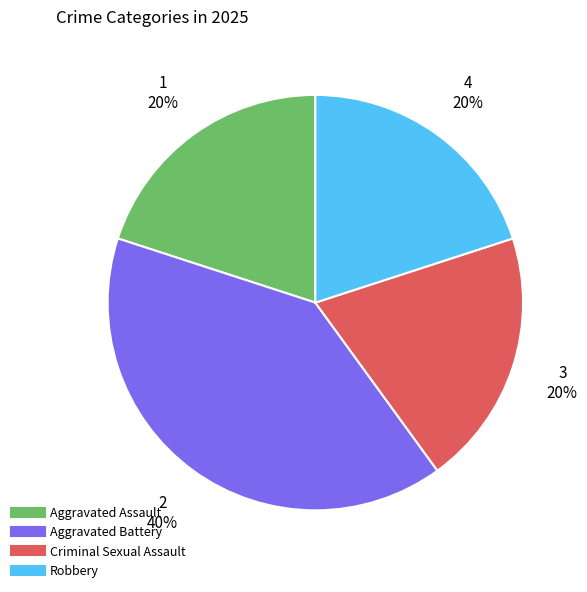

Is there any slice that represents more than half of the pie?

No